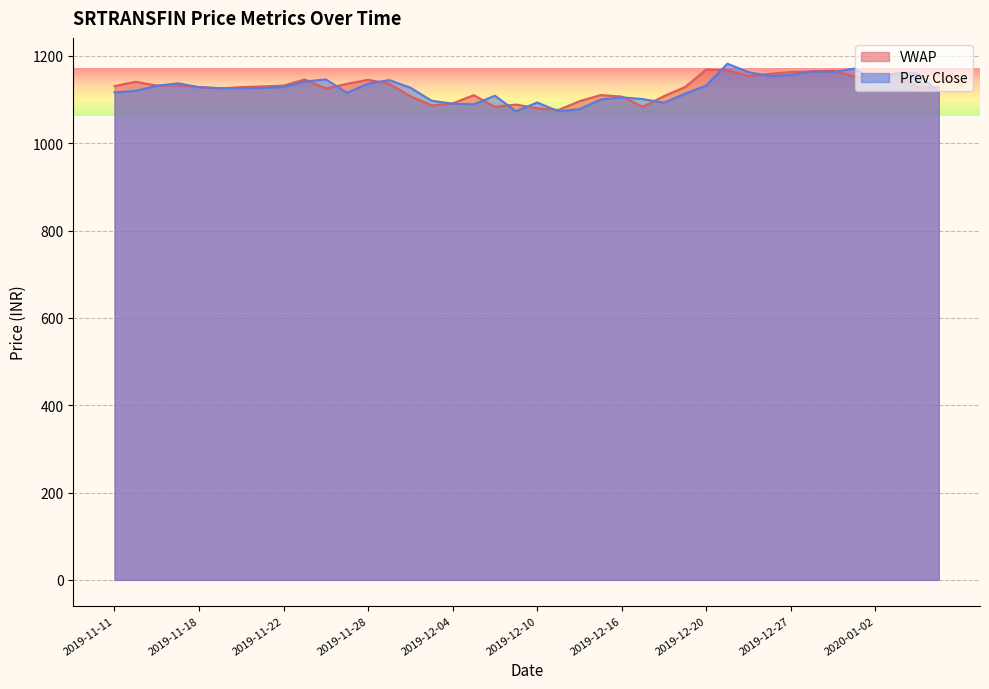

True or false: Prev Close has more than 2 interior local peaks.

True